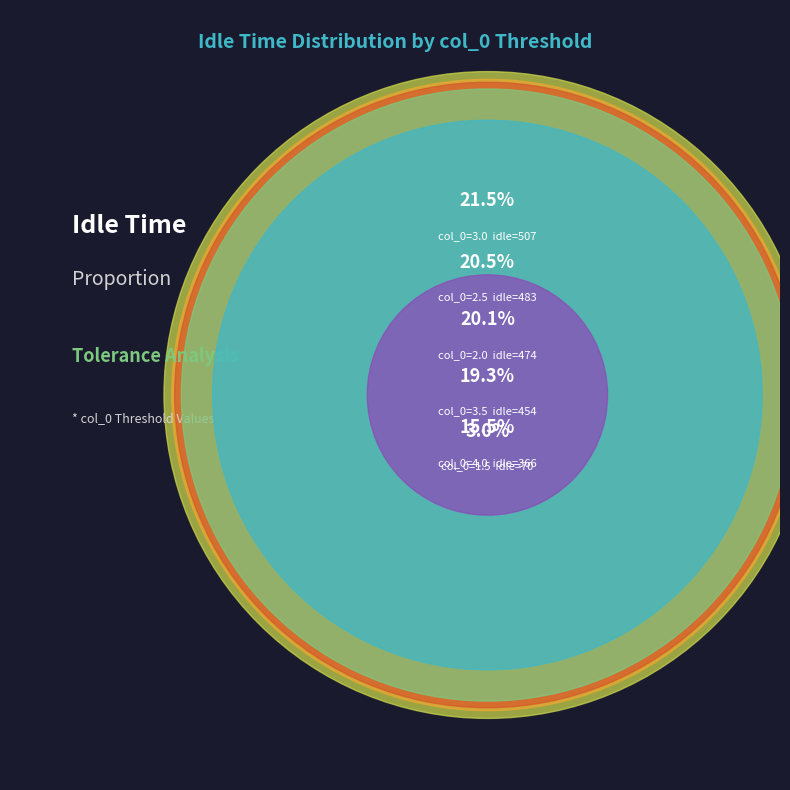

To the nearest percent, what percentage of the pie is 3.5?

19%